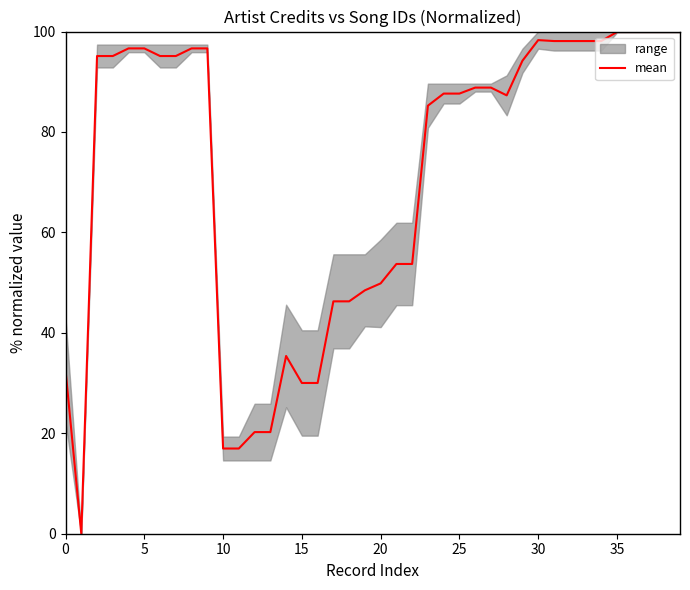

True or false: mean has a value of 17.0 at 10.

True